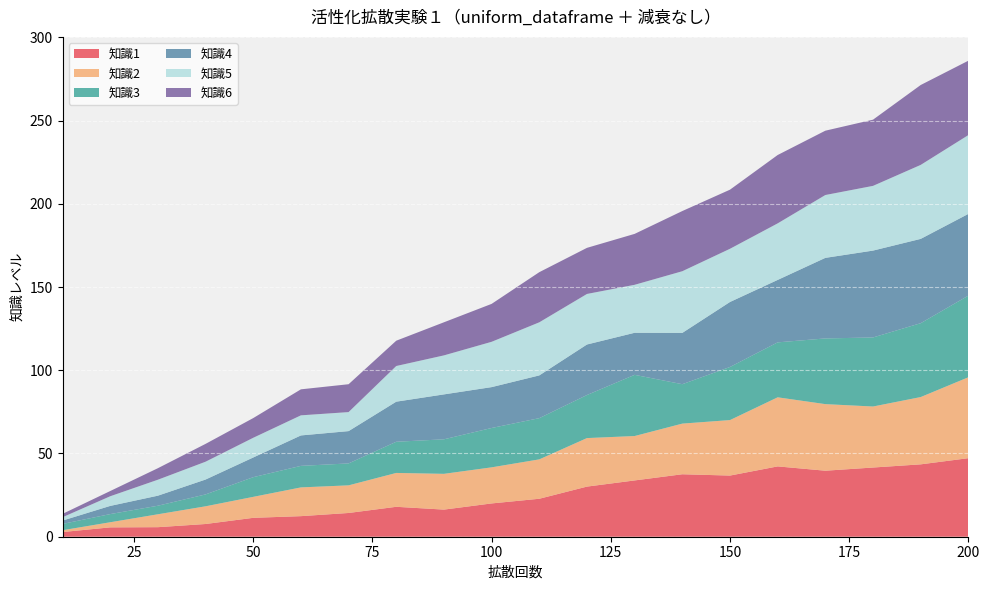

Reading left to right, what are all the values shown in this chart?

知識1: 10=2.8	20=5.6	30=5.7	40=7.6	50=11.3	60=12.4	70=14.3	80=18.0	90=16.3	100=20.0	110=22.8	120=30.1	130=33.8	140=37.5	150=36.7	160=42.2	170=39.7	180=41.6	190=43.5	200=47.2
知識2: 10=1.1	20=3.1	30=7.8	40=10.6	50=12.6	60=17.3	70=16.6	80=20.3	90=21.5	100=21.7	110=23.7	120=29.1	130=26.7	140=30.4	150=33.3	160=41.5	170=40.0	180=36.7	190=40.4	200=48.6
知識3: 10=3.8	20=4.9	30=5.1	40=7.1	50=11.8	60=12.9	70=13.2	80=18.7	90=20.7	100=23.6	110=24.8	120=25.9	130=36.8	140=23.7	150=31.9	160=33.0	170=39.5	180=41.5	190=44.4	200=49.0
知識4: 10=2.0	20=4.9	30=6.0	40=8.9	50=11.8	60=18.3	70=19.4	80=24.1	90=27.0	100=24.6	110=25.7	120=30.4	130=25.3	140=30.8	150=39.0	160=37.5	170=48.4	180=52.2	190=50.6	200=49.1
知識5: 10=2.0	20=5.8	30=9.6	40=10.7	50=11.8	60=12.1	70=11.4	80=21.4	90=23.4	100=27.2	110=31.9	120=30.4	130=28.8	140=37.0	150=32.0	160=34.0	170=37.8	180=38.9	190=44.4	200=47.3
知識6: 10=2.0	20=3.1	30=6.9	40=10.7	50=11.8	60=15.6	70=16.7	80=15.2	90=19.9	100=22.8	110=30.1	120=27.7	130=30.6	140=36.2	150=35.5	160=41.1	170=38.6	180=39.8	190=48.0	200=44.7